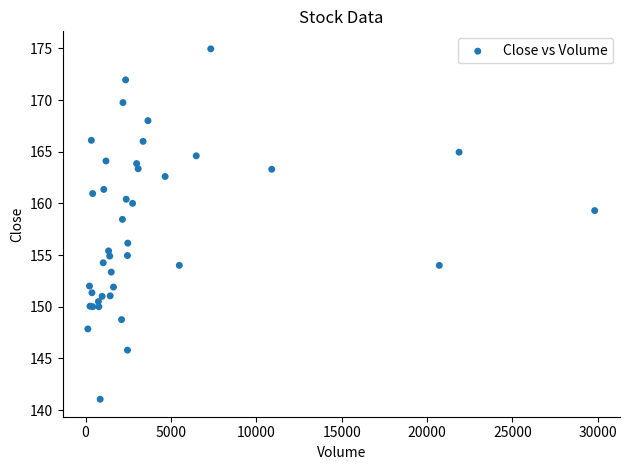

What Y value in the scatter plot is closest to 158?

158.4